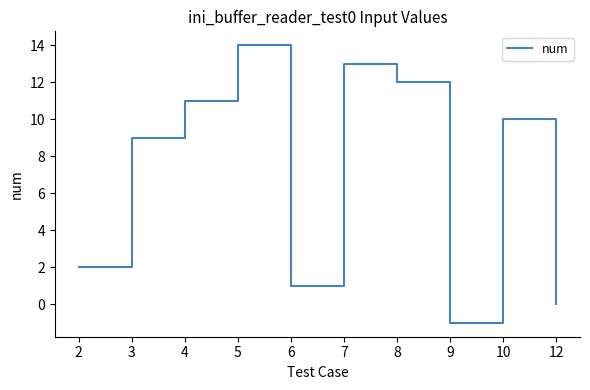

At which label is the value closest to 6?

3